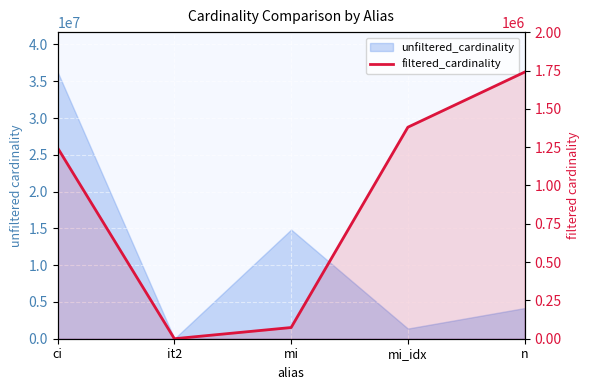

The value at it2 is 2. True or false?

False